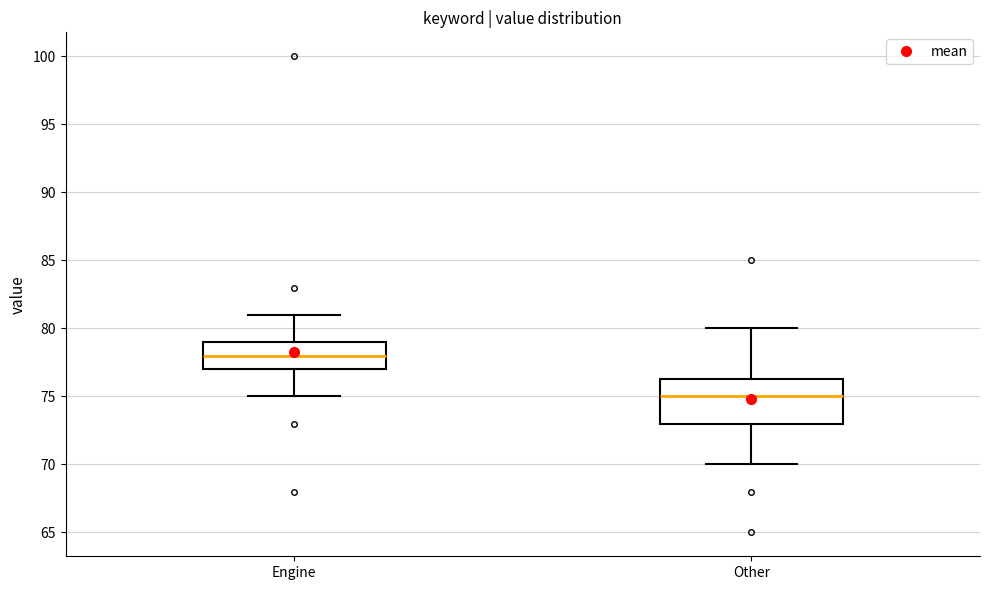

Which box is the tallest, from its lower edge to its upper edge?

Other